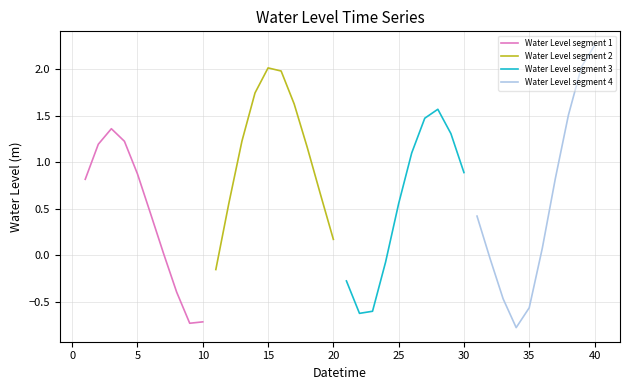

The Water Level segment 1 series shows -0.7 at 10. True or false?

True